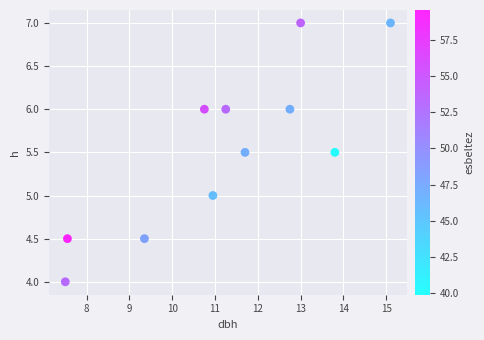

What is the average Y value?

5.5